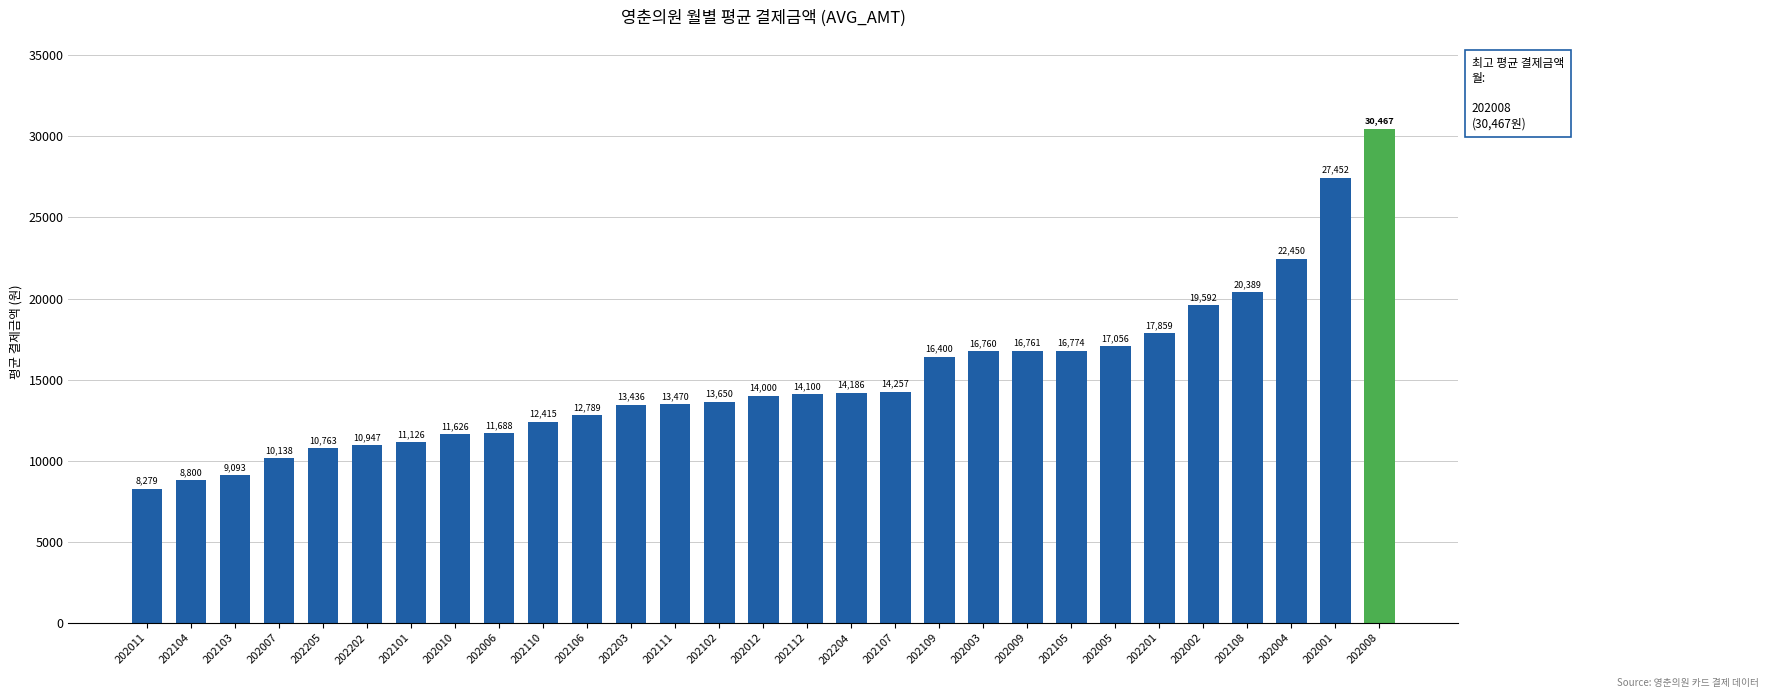

What is the ratio of the value at 202012 to the value at 202010?

1.2